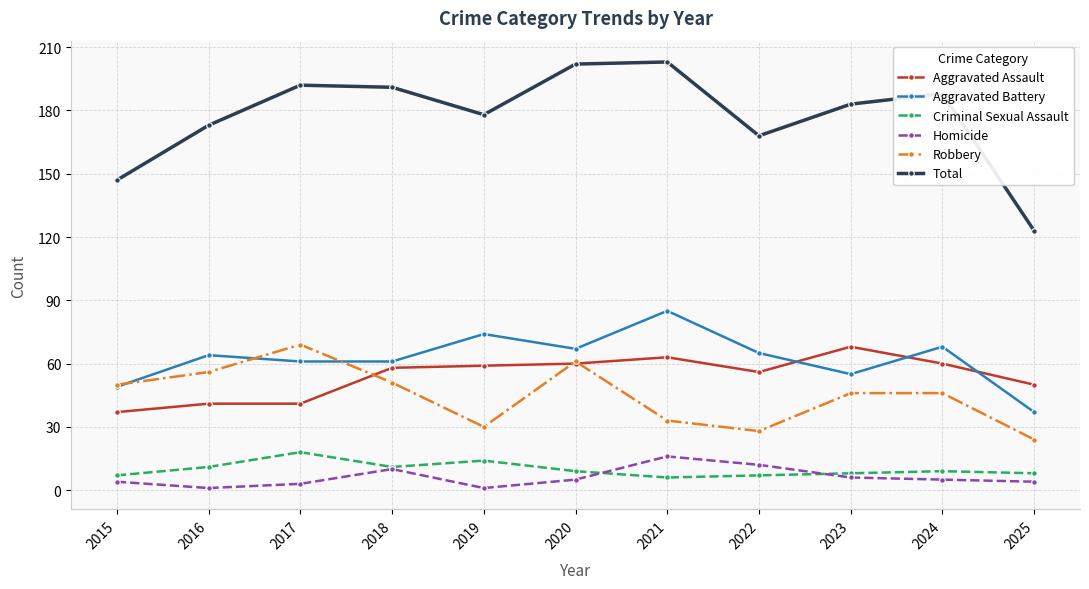

At which label does Aggravated Battery reach its peak?

2021